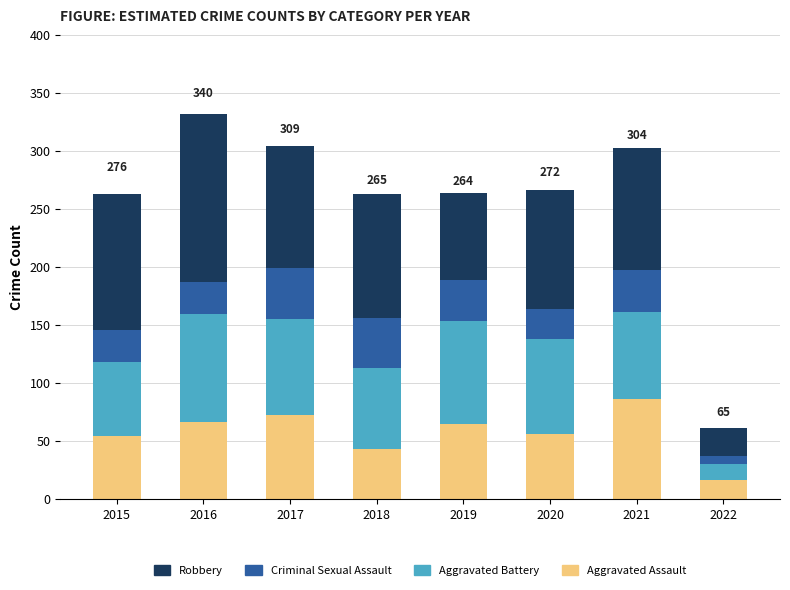

Count the number of data series in this chart.

4